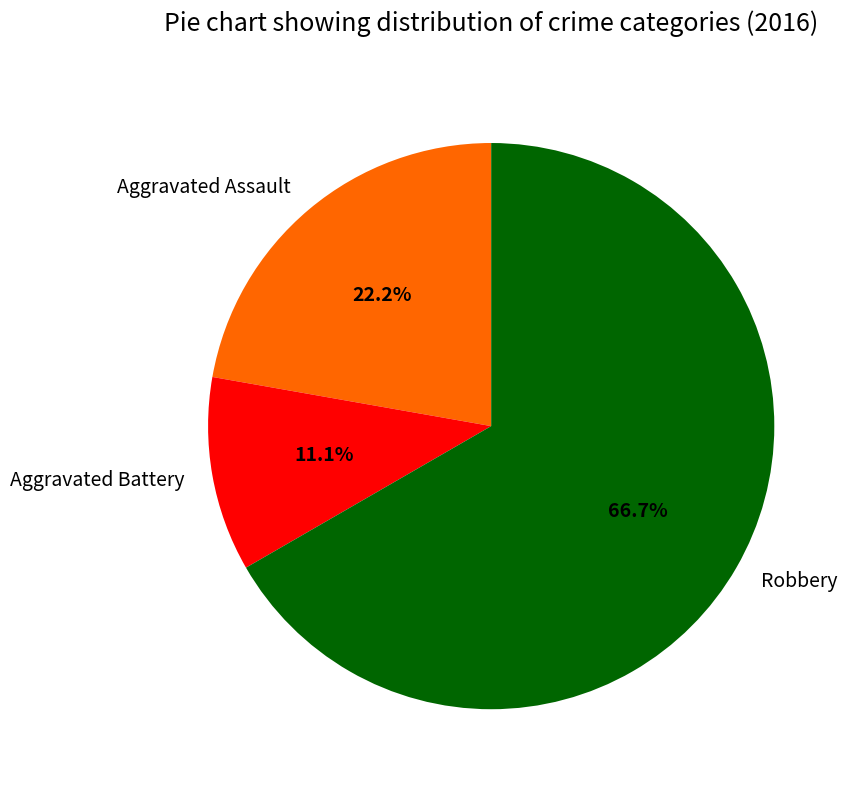

Is there a majority slice in this chart?

Yes